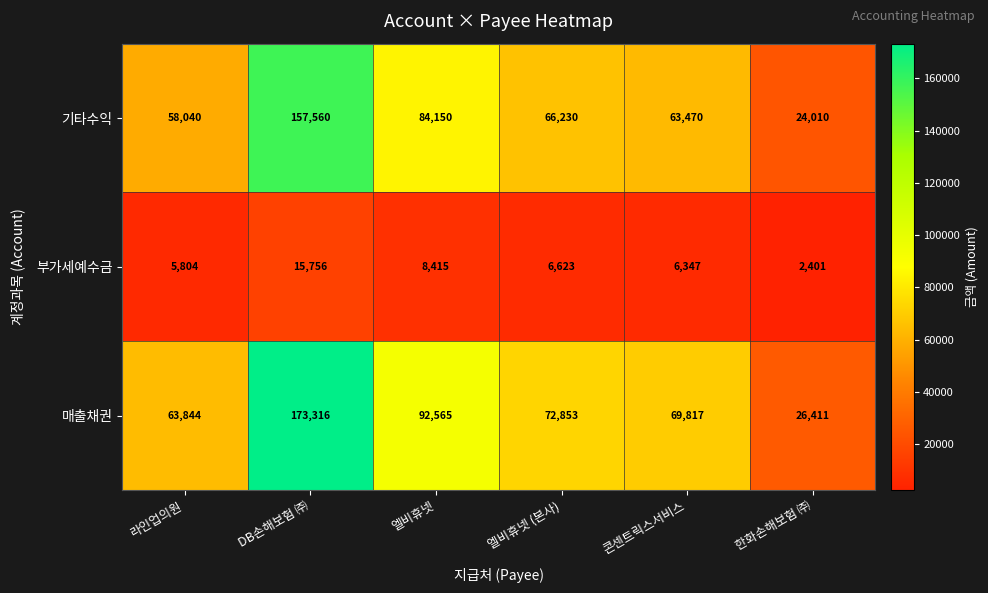

What is the sum of the 기타수익 values at DB손해보험 ㈜ and 엘비휴넷 (본사)?

223790